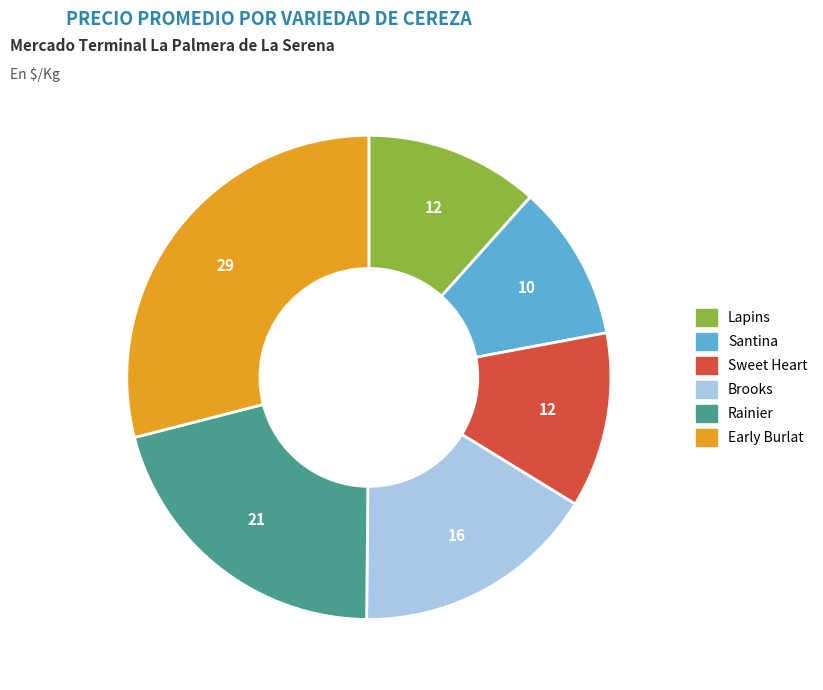

True or false: Brooks accounts for 8% of the total.

False